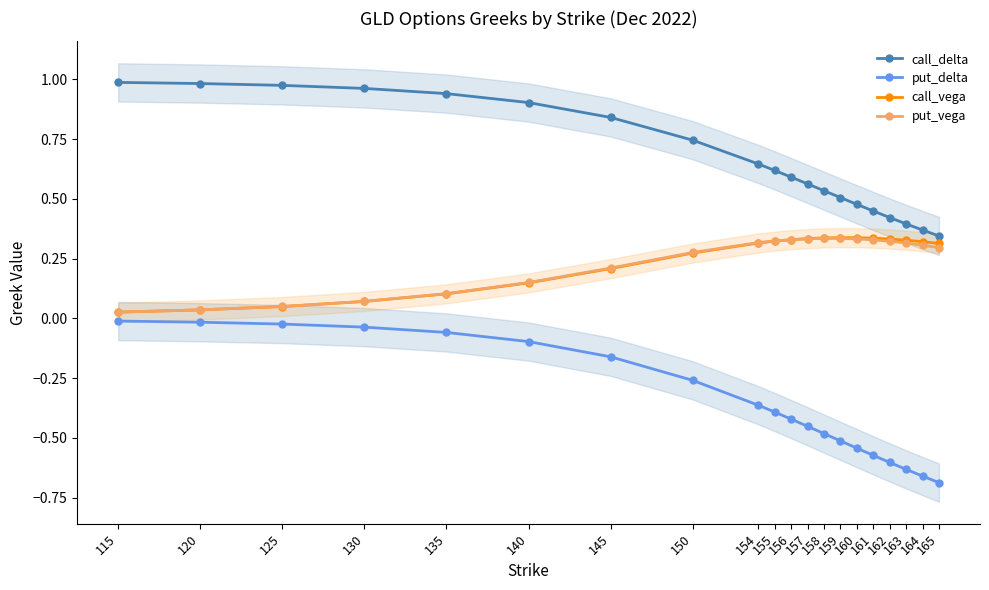

Rank the series by their maximum value, from highest to lowest.

call_delta, call_vega, put_vega, put_delta